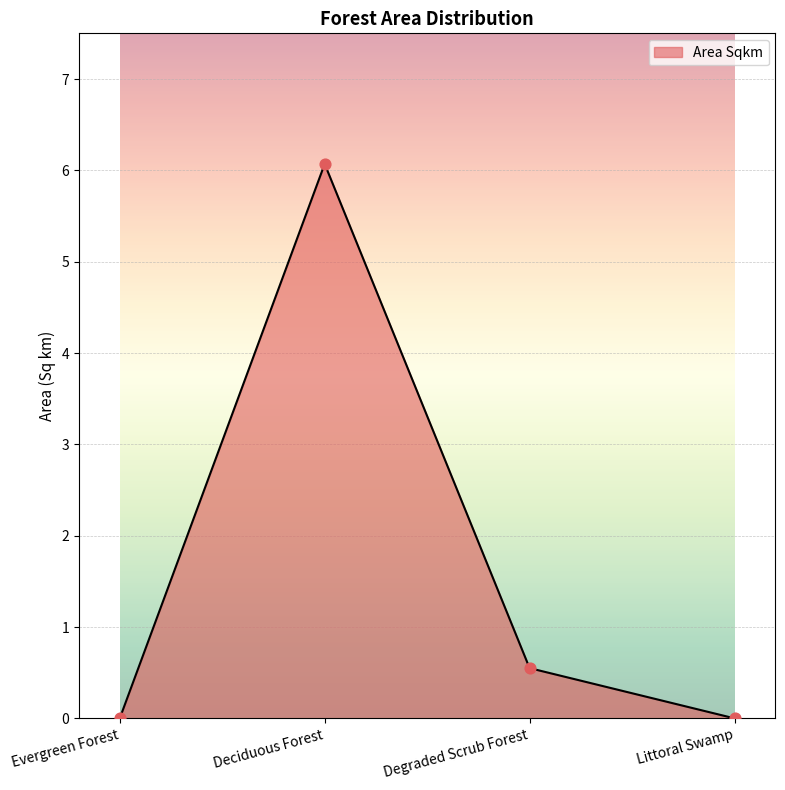

Between Degraded Scrub Forest and Littoral Swamp, which is larger?

Degraded Scrub Forest